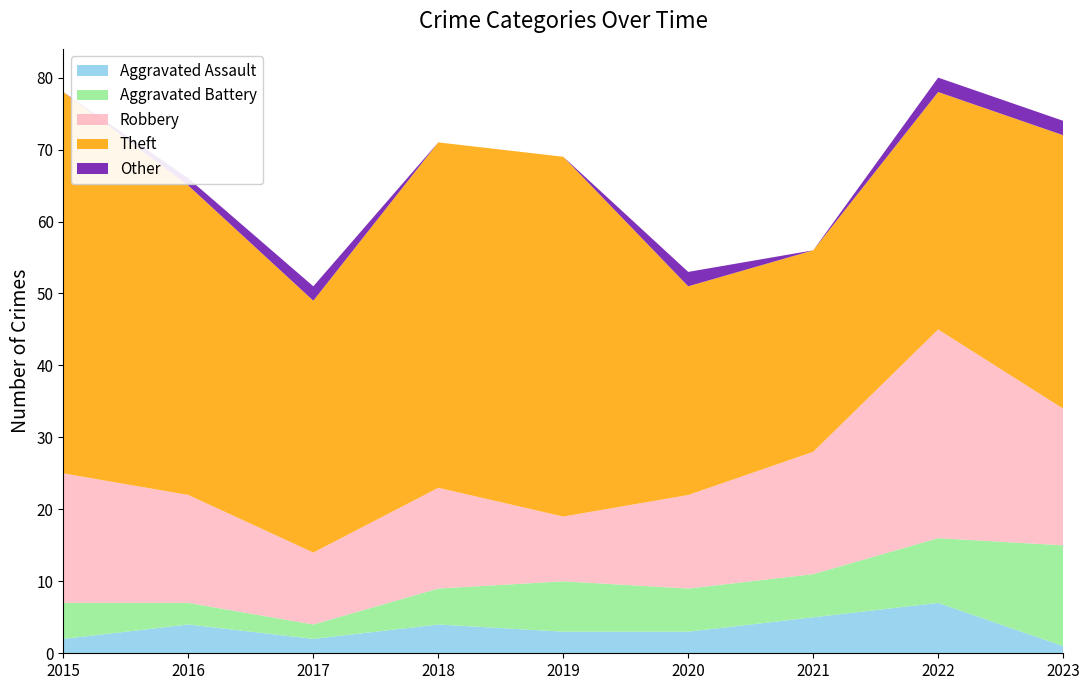

Reading right to left, list all the values displayed in this chart.

Aggravated Assault: 1	7	5	3	3	4	2	4	2
Aggravated Battery: 14	9	6	6	7	5	2	3	5
Robbery: 19	29	17	13	9	14	10	15	18
Theft: 38	33	28	29	50	48	35	43	53
Other: 2	2	0	2	0	0	2	1	0